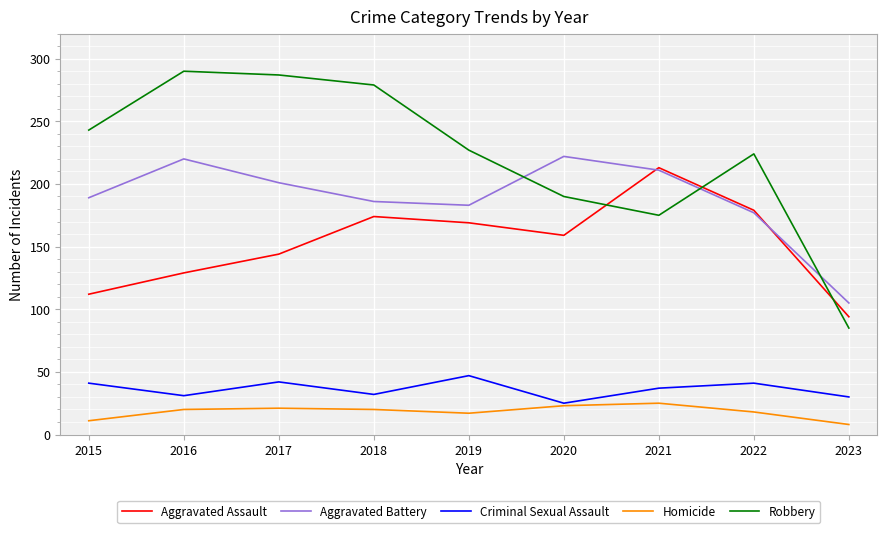

Is the value of Aggravated Assault at 2023 greater than the value of Homicide at 2023?

Yes